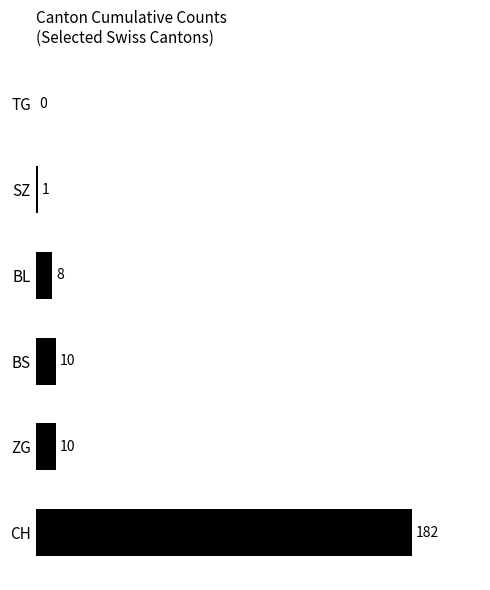

Is it true that the value at TG is 0?

True